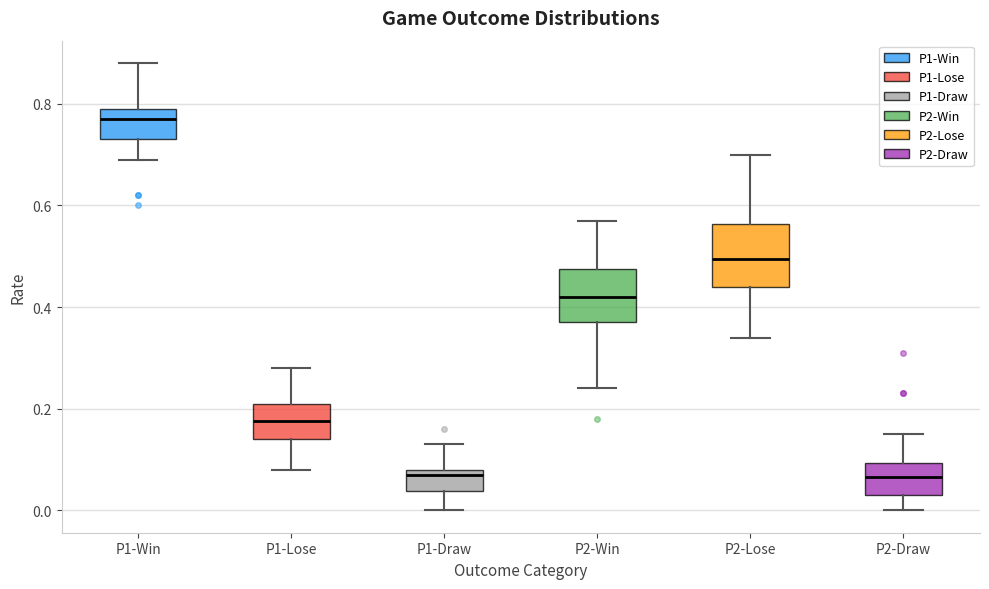

Reading left to right, transcribe this box plot: for each box, give where its median line is, the range the box spans, and where its two whiskers end, as read against the y-axis. The values are not printed on the chart, so give them approximately, as read against the axis.

P1-Win: median 0.78, box 0.74 to 0.80, whiskers 0.70 to 0.88
P1-Lose: median 0.18, box 0.14 to 0.22, whiskers 0.08 to 0.28
P1-Draw: median 0.08 (just below the box's upper edge), box 0.04 to 0.08, whiskers 0.00 to 0.14
P2-Win: median 0.42, box 0.38 to 0.48, whiskers 0.24 to 0.58
P2-Lose: median 0.50, box 0.44 to 0.56, whiskers 0.34 to 0.70
P2-Draw: median 0.06, box 0.04 to 0.10, whiskers 0.00 to 0.16